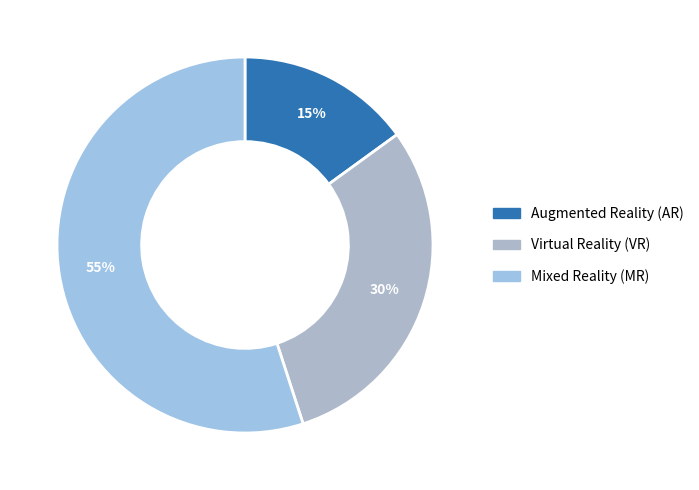

How many segments does this pie chart have?

3